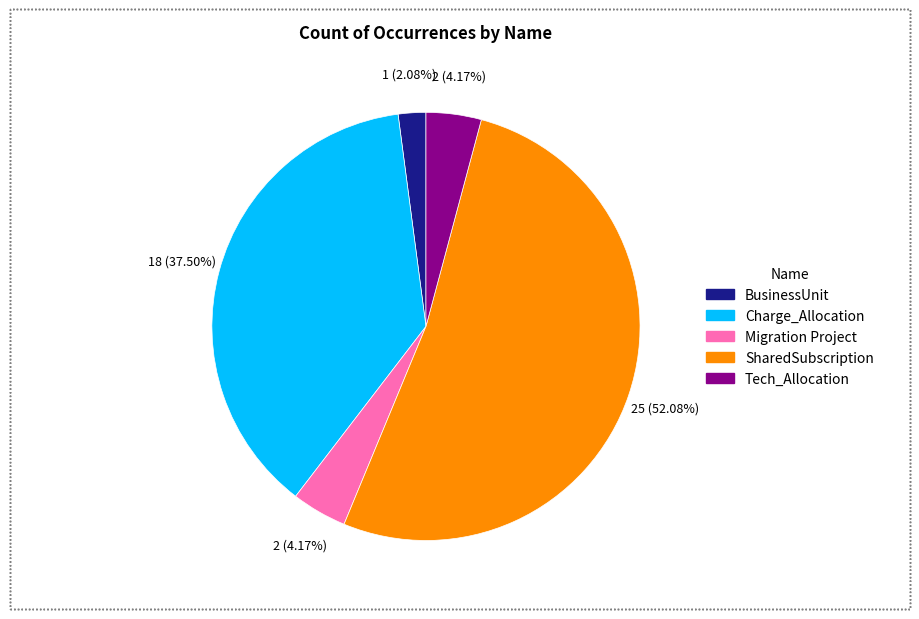

What is the largest slice in the pie chart?

SharedSubscription